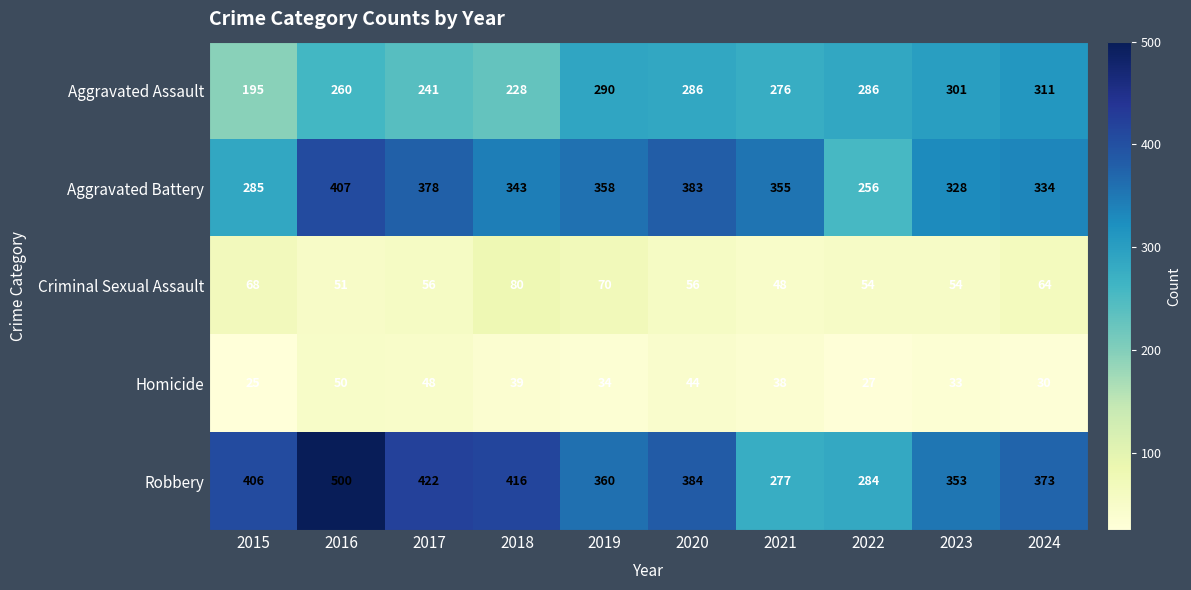

Is it true that Aggravated Assault equals 195 at 2015?

True